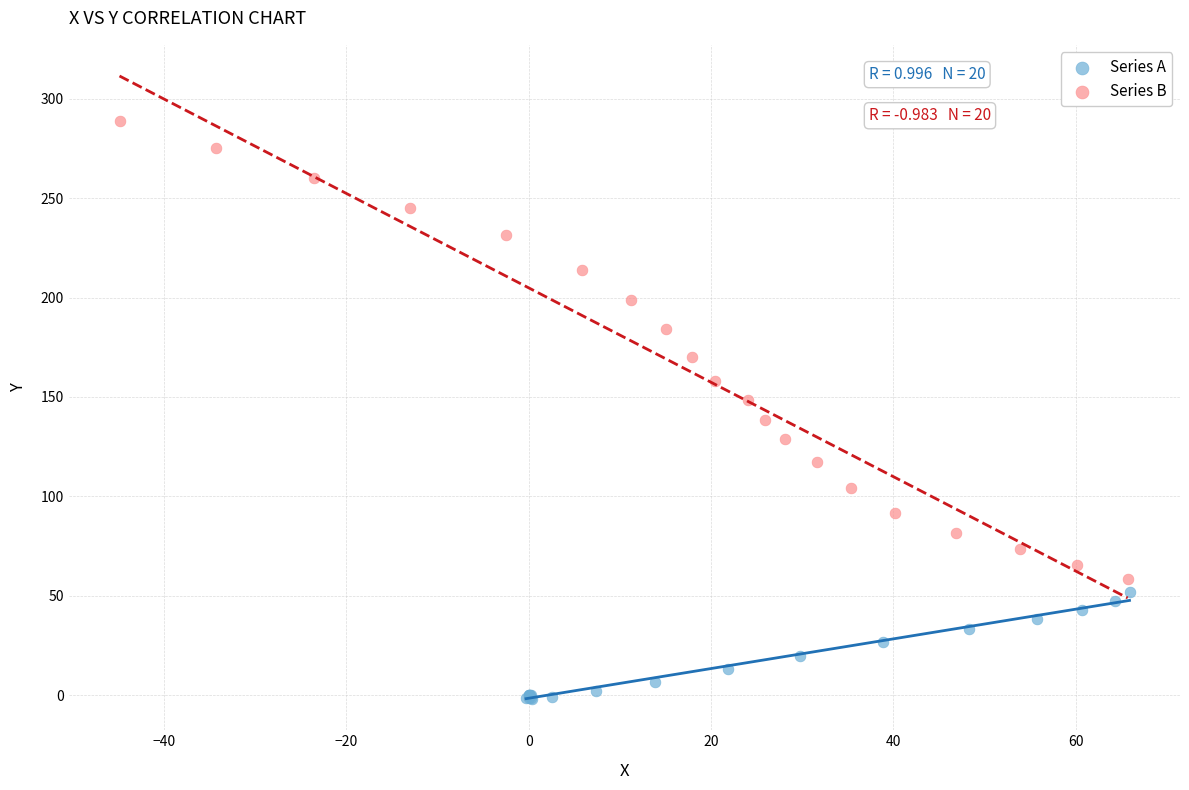

Which series reaches the minimum Y coordinate?

Series A